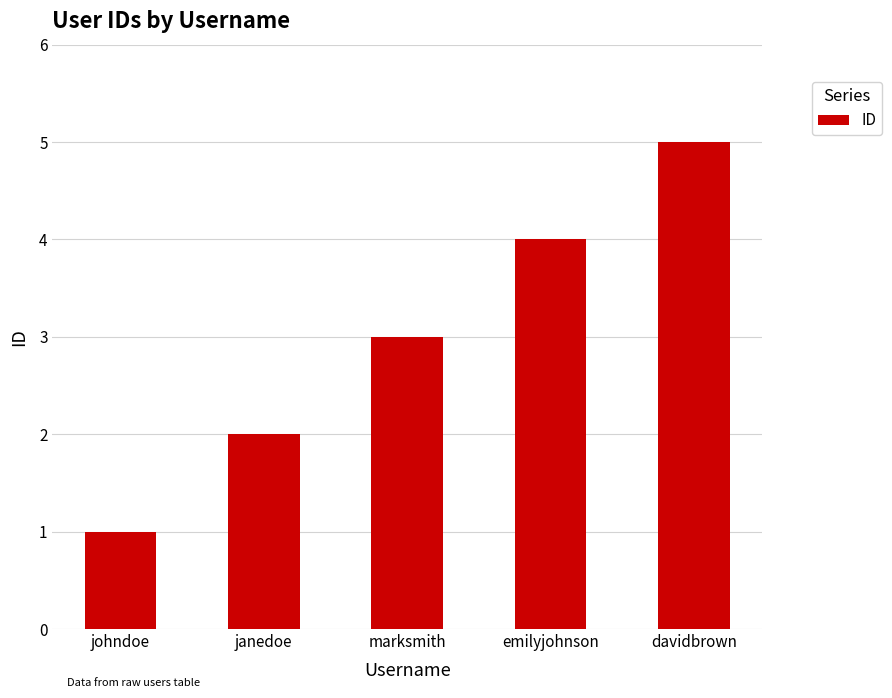

Which label corresponds to the smallest value in the chart?

johndoe